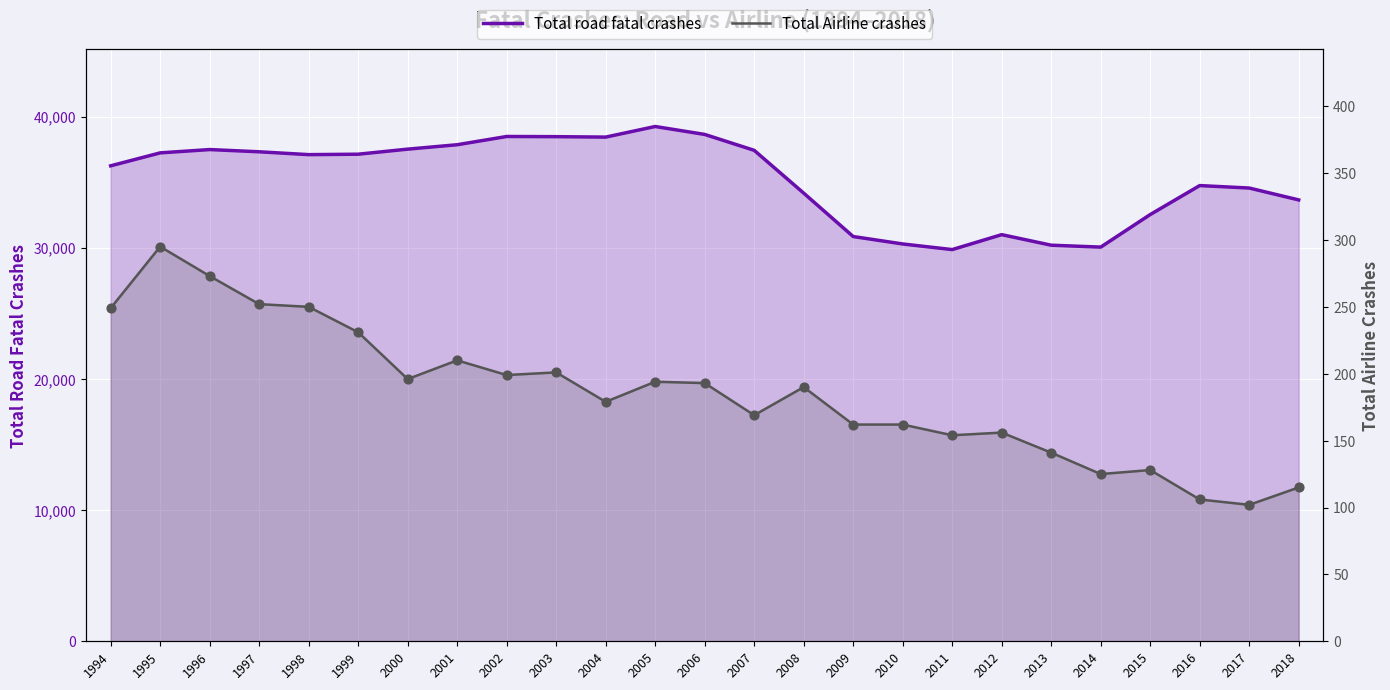

At how many categories does at least one series exceed 26888?

25